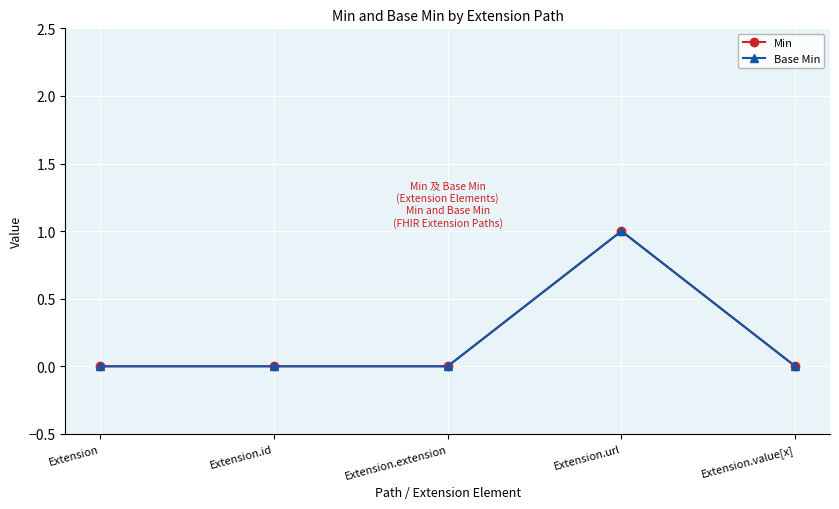

The Min series shows 0 at Extension. True or false?

True